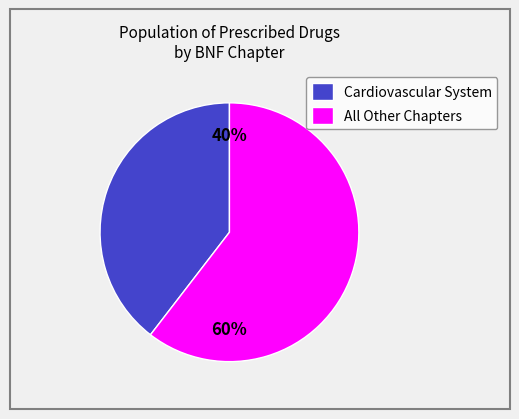

How many slices are in this pie chart?

2